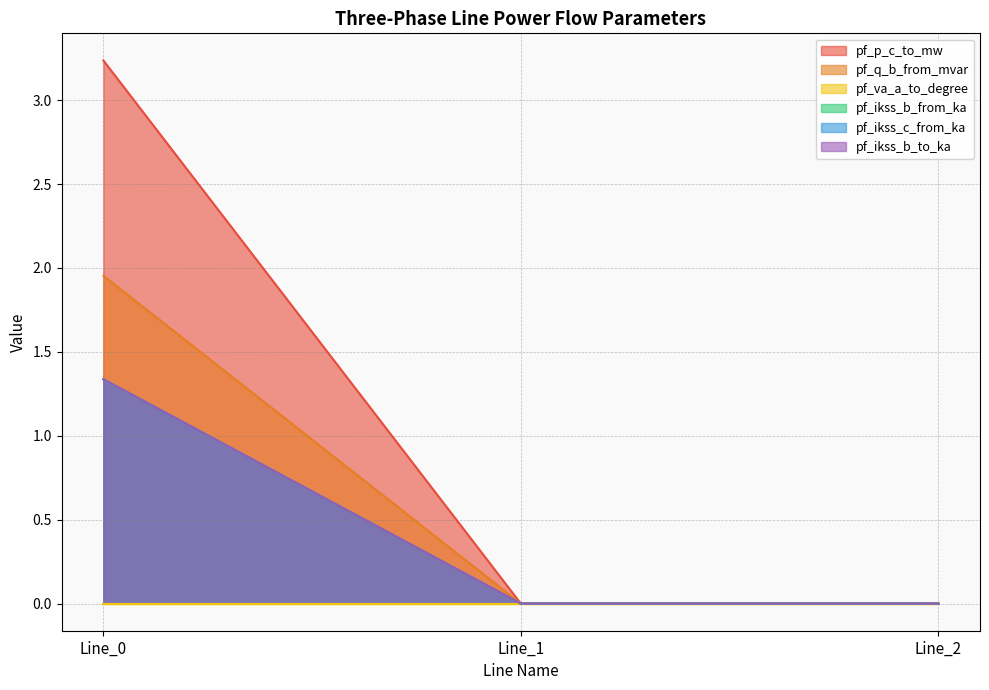

How many data points in pf_ikss_c_from_ka are above 0?

1